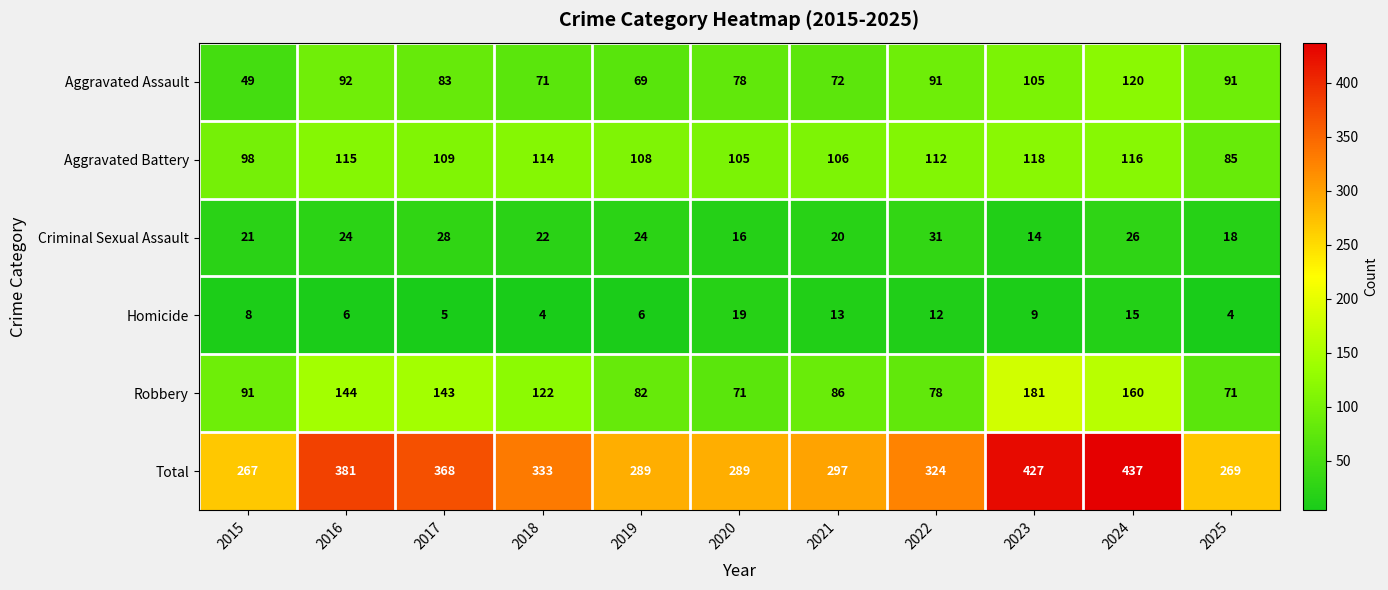

What is the average value of the Homicide series?

9